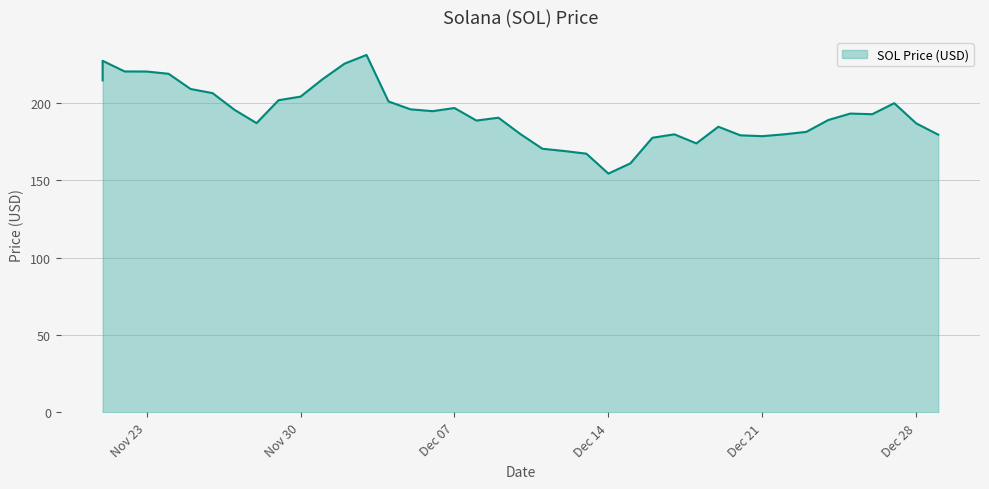

What is the value of the 26th point from the left?

160.9